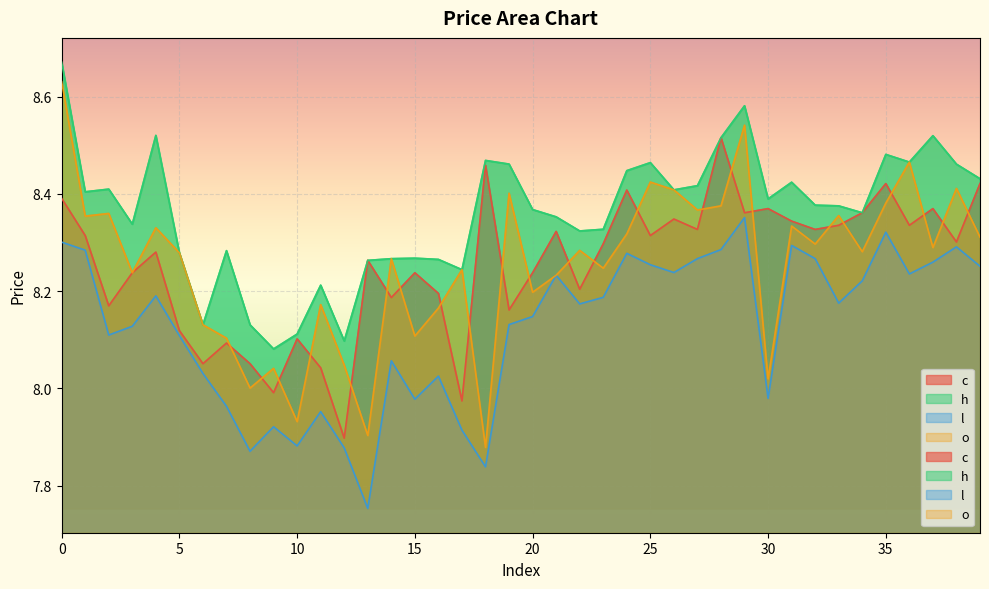

What is the difference between the o values at 12 and 33?

0.3